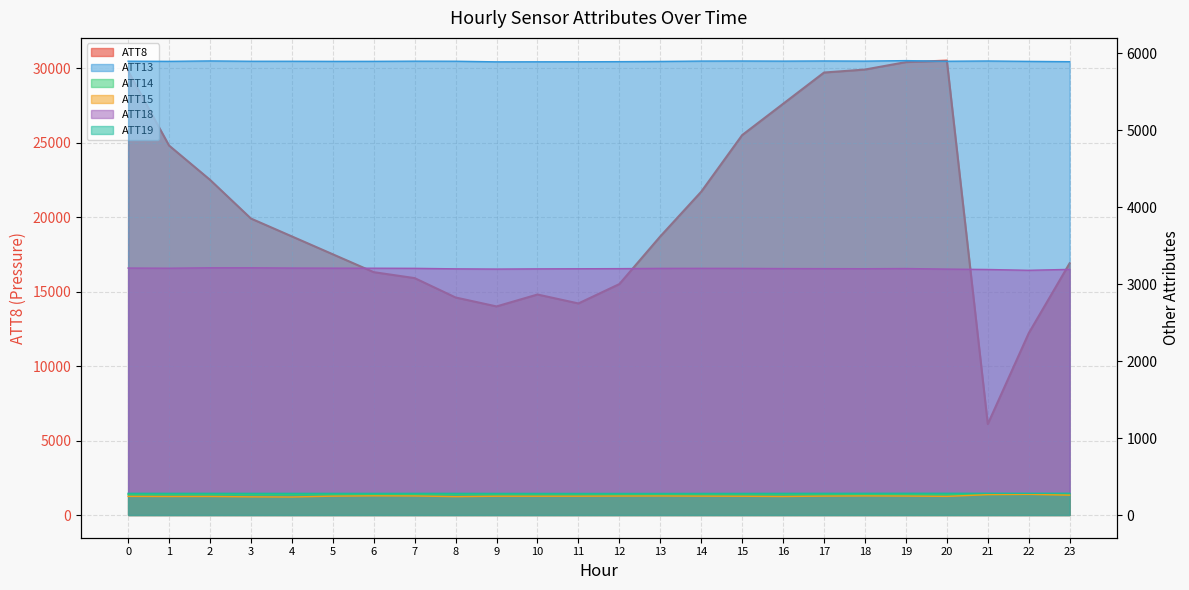

Rank the series at 7 from lowest to highest value.

ATT15, ATT14, ATT19, ATT18, ATT13, ATT8